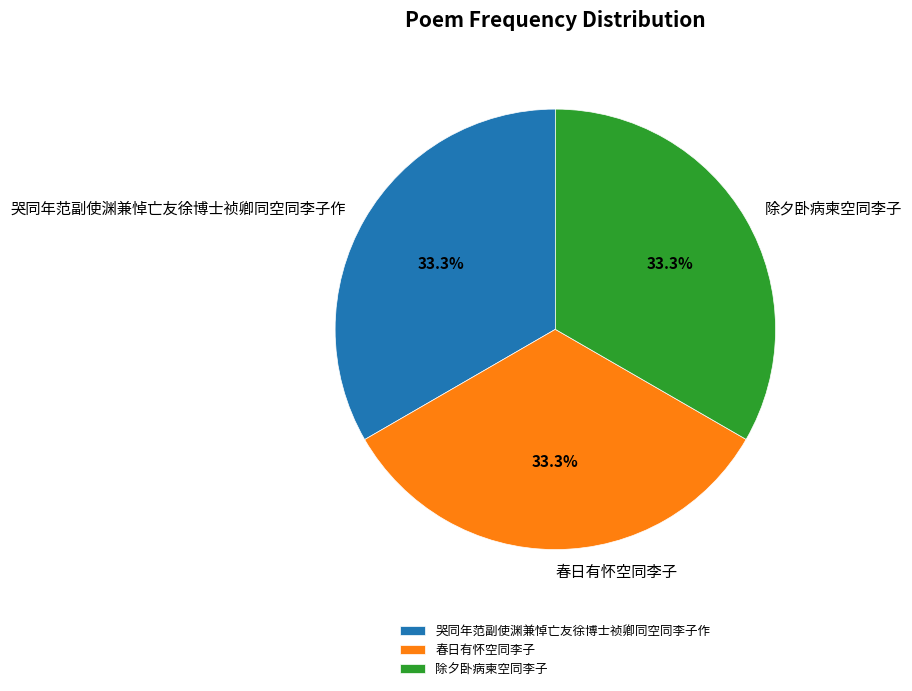

Count the number of slices in the pie.

3